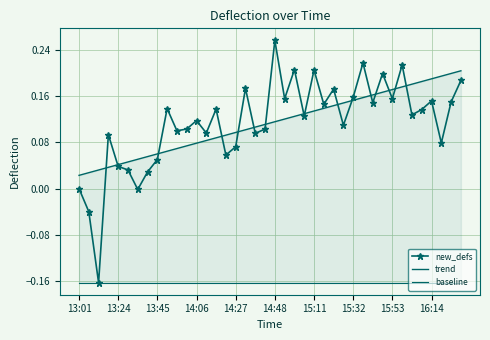

How many lines are shown in the chart?

3